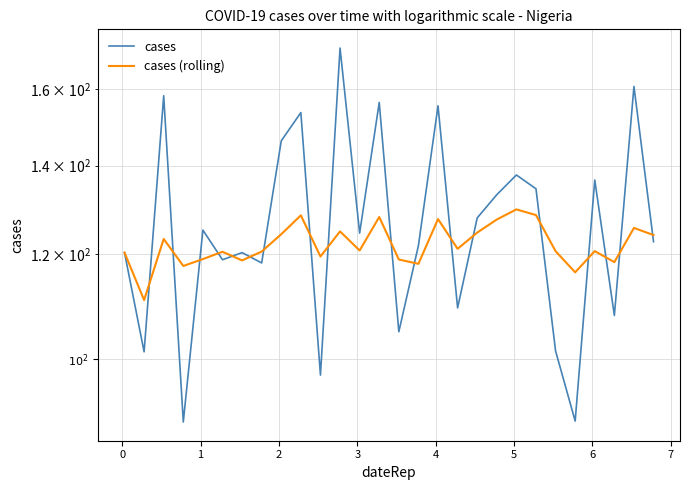

How many interior local valleys does the cases series have?

10